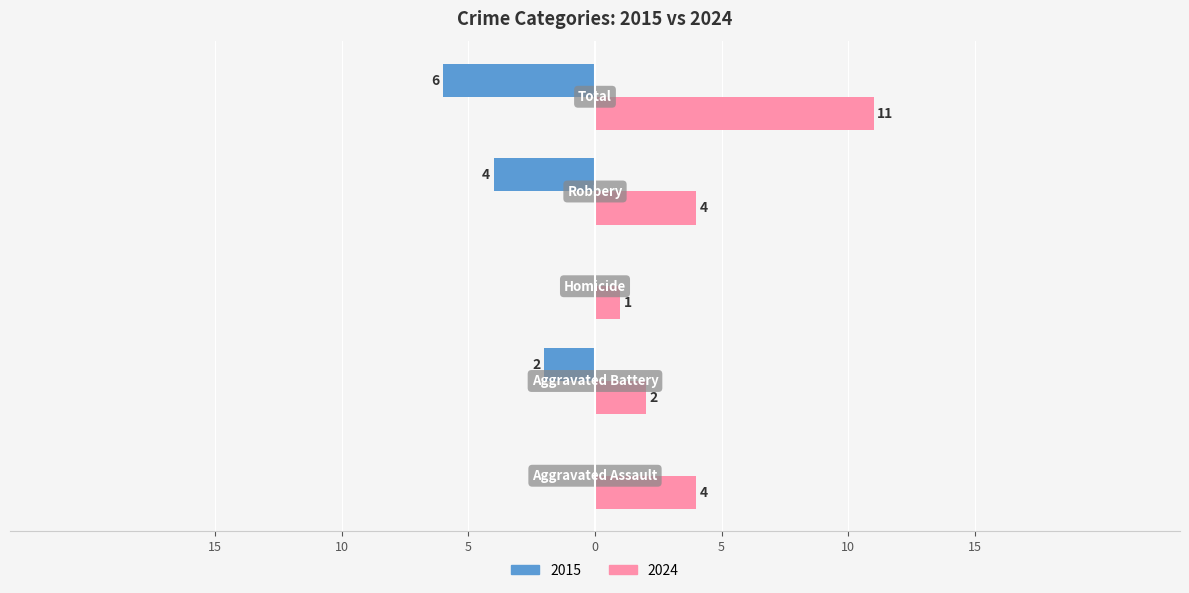

What are all the series names shown in the legend?

2015, 2024